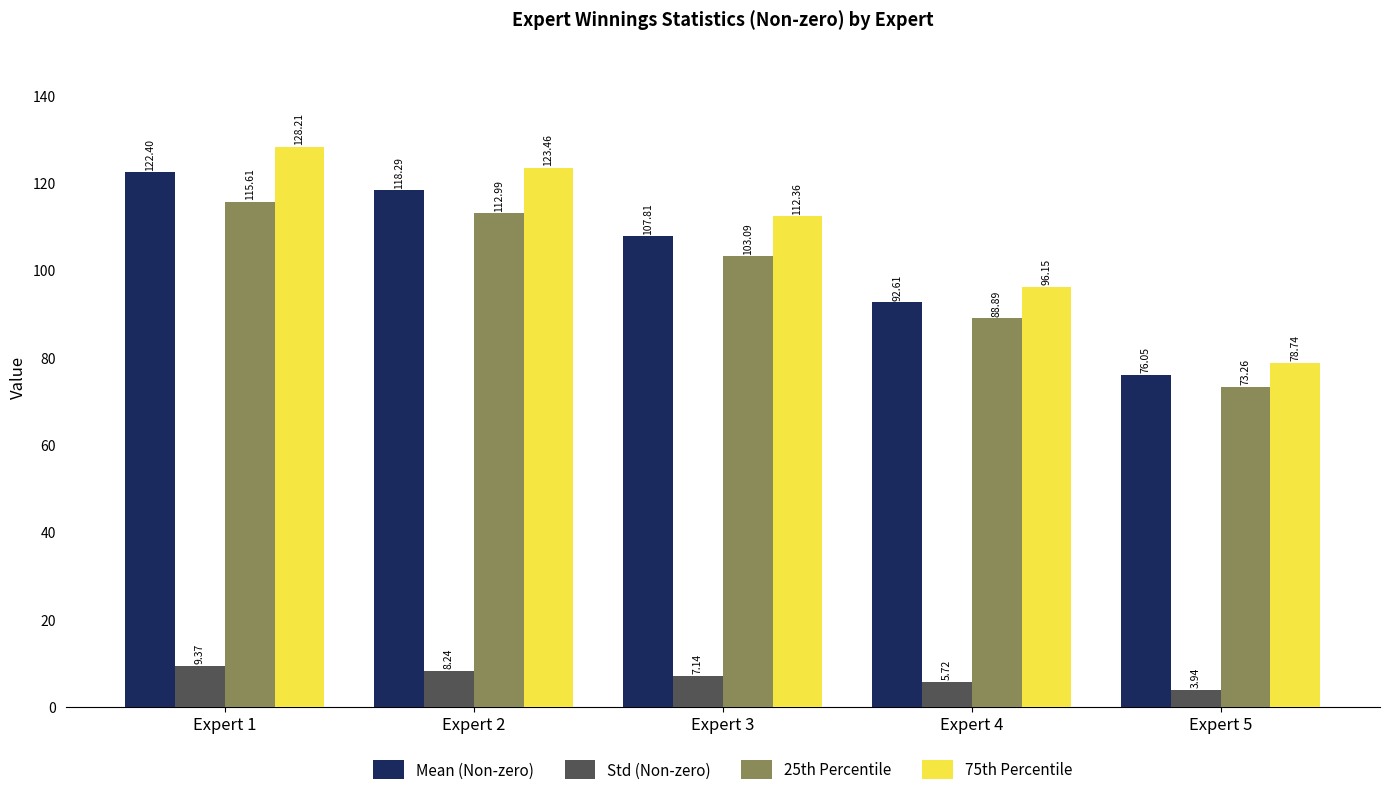

Where is 75th Percentile nearest to the value 103?

Expert 4